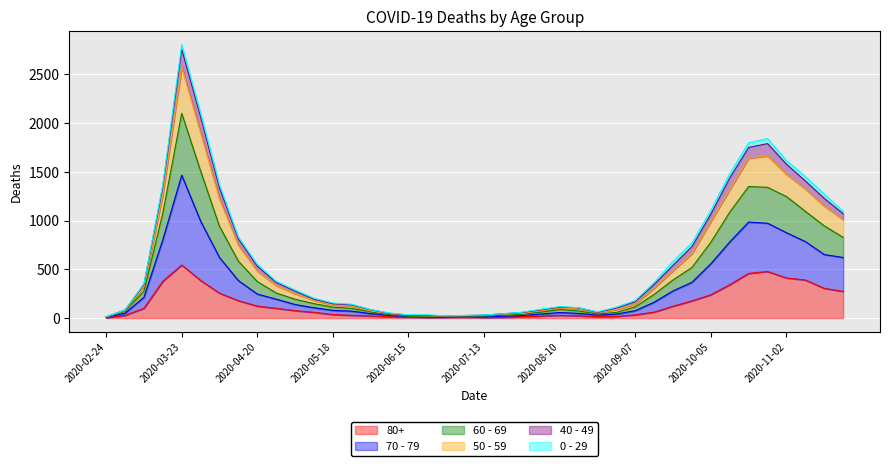

List the labels in order of 70 - 79 value, smallest first.

2020-02-24, 2020-06-22, 2020-06-15, 2020-06-29, 2020-07-06, 2020-07-13, 2020-07-20, 2020-06-08, 2020-07-27, 2020-08-24, 2020-08-31, 2020-08-03, 2020-06-01, 2020-03-02, 2020-08-17, 2020-08-10, 2020-05-25, 2020-05-18, 2020-09-07, 2020-05-11, 2020-05-04, 2020-09-14, 2020-04-27, 2020-03-09, 2020-04-20, 2020-09-21, 2020-09-28, 2020-04-13, 2020-10-05, 2020-11-23, 2020-04-06, 2020-11-16, 2020-03-16, 2020-10-12, 2020-11-09, 2020-11-02, 2020-10-26, 2020-10-19, 2020-03-30, 2020-03-23